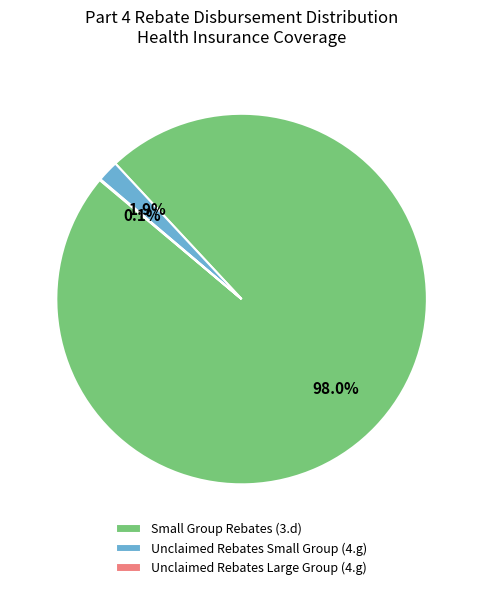

Does Small Group Rebates (3.d) represent more than half of the total?

Yes